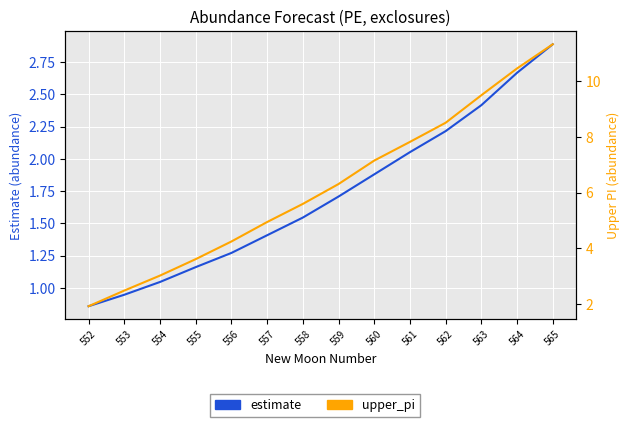

Which series has the largest total across all categories?

upper_pi